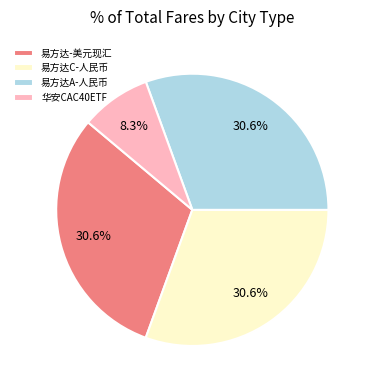

How many slices are in this pie chart?

4